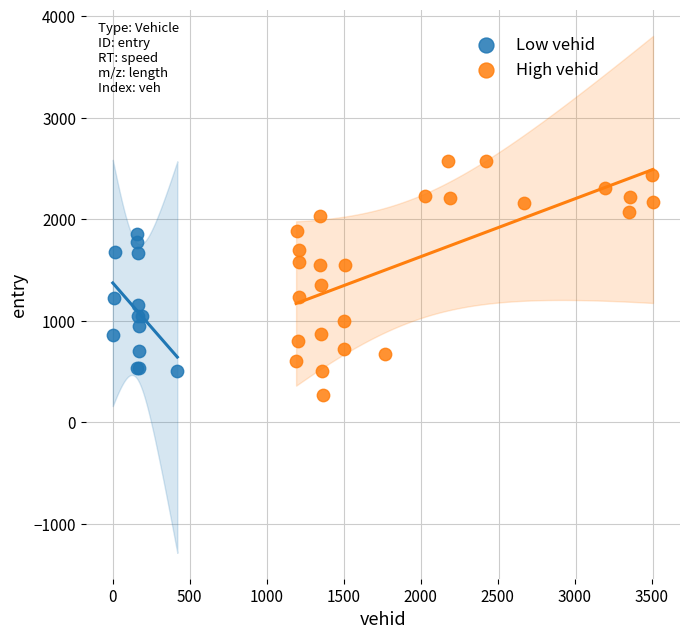

Which series has the widest spread of Y values?

High vehid